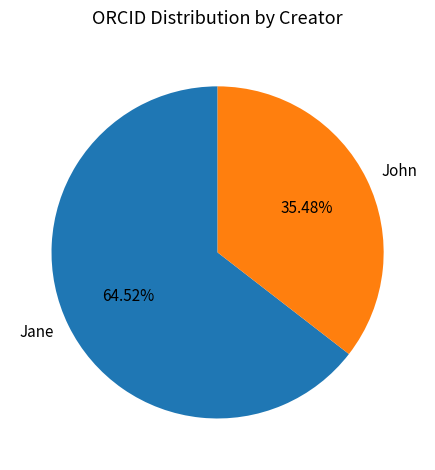

What is the smallest slice in the pie chart?

John